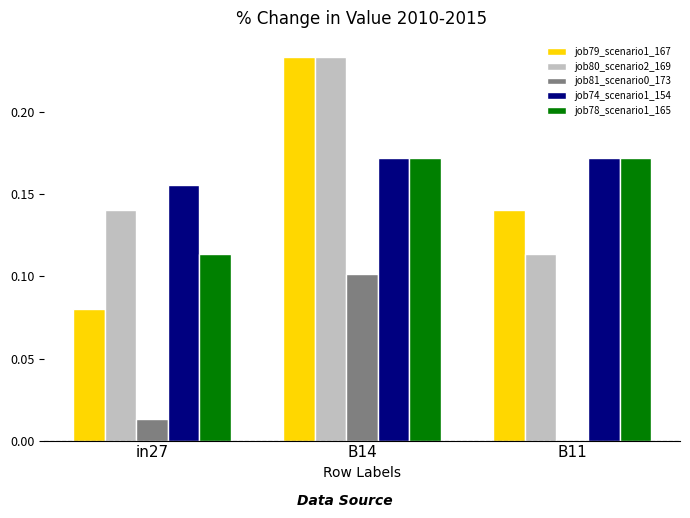

Is the value of job81_scenario0_173 at in27 greater than the value of job74_scenario1_154 at B11?

No